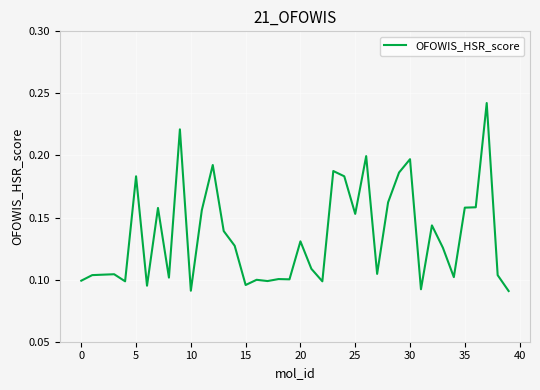

Which label corresponds to the largest value in the chart?

37